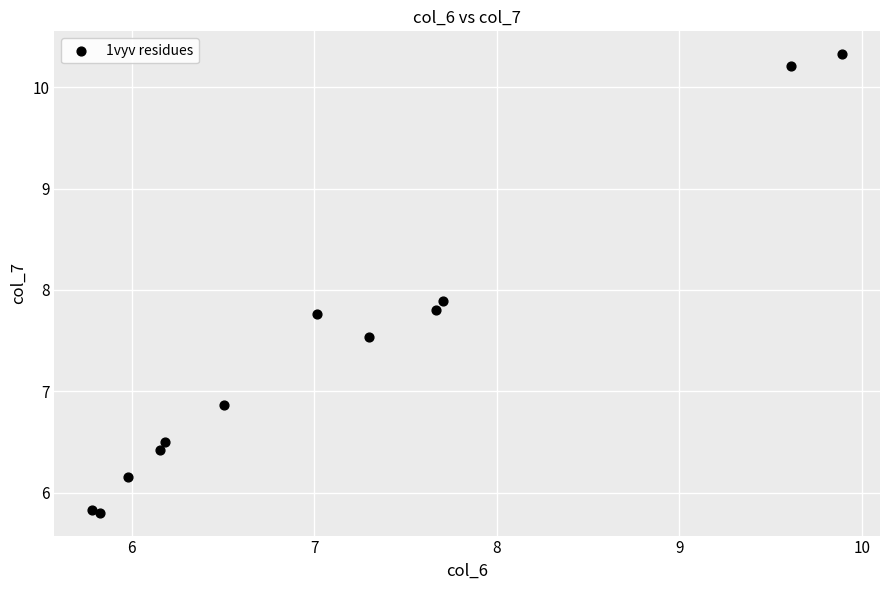

What Y value in the scatter plot is closest to 8?

7.9